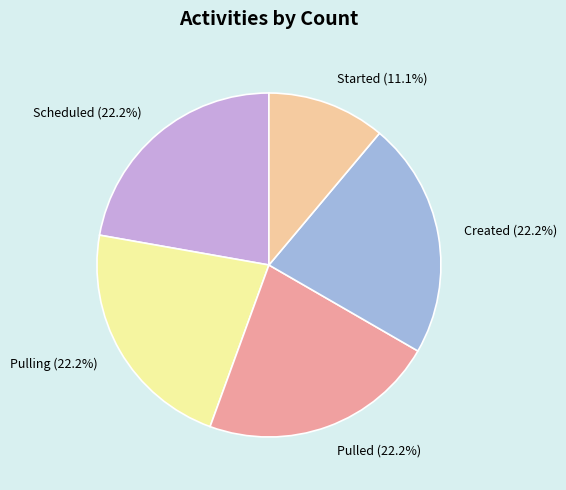

What is the ratio of the value at Created to the value at Pulled?

1.0